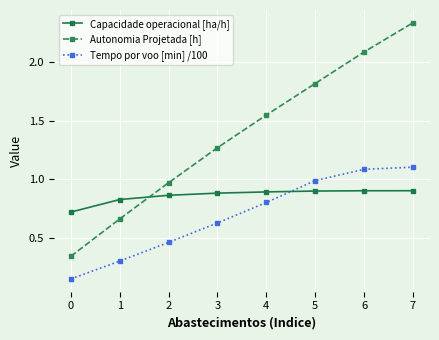

Which series changed the most between 2 and 7?

Autonomia Projetada [h]